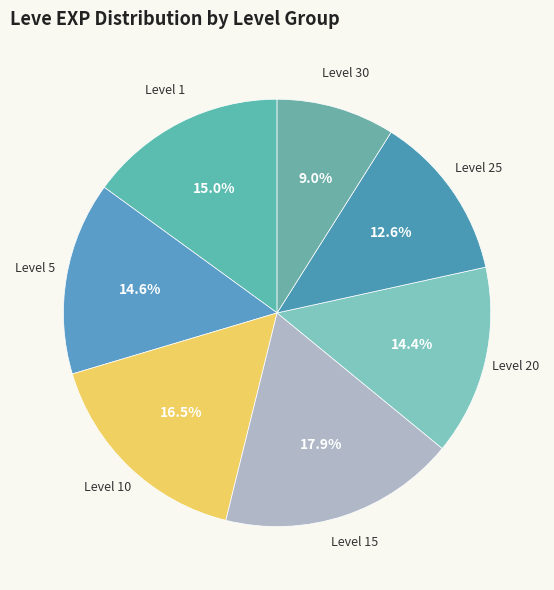

What is the largest slice in the pie chart?

Level 15